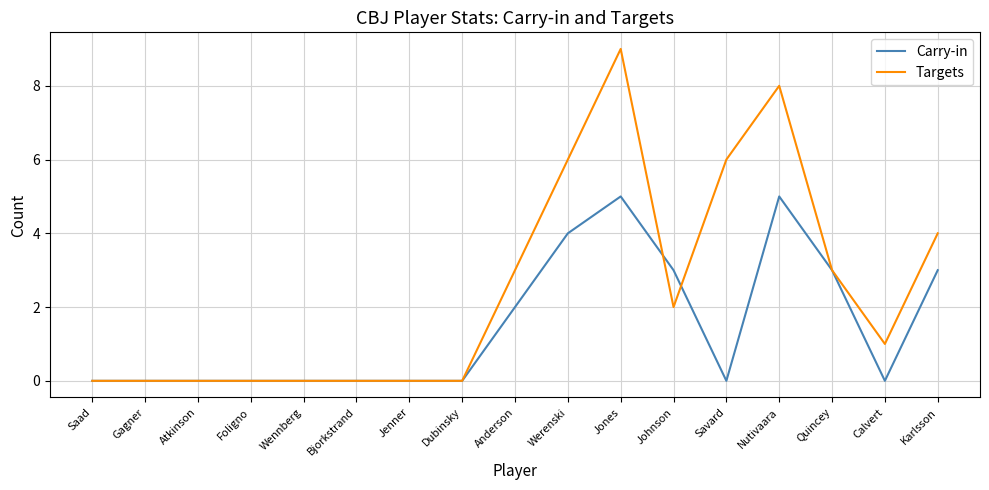

True or false: Carry-in has a value of 0 at Dubinsky.

True